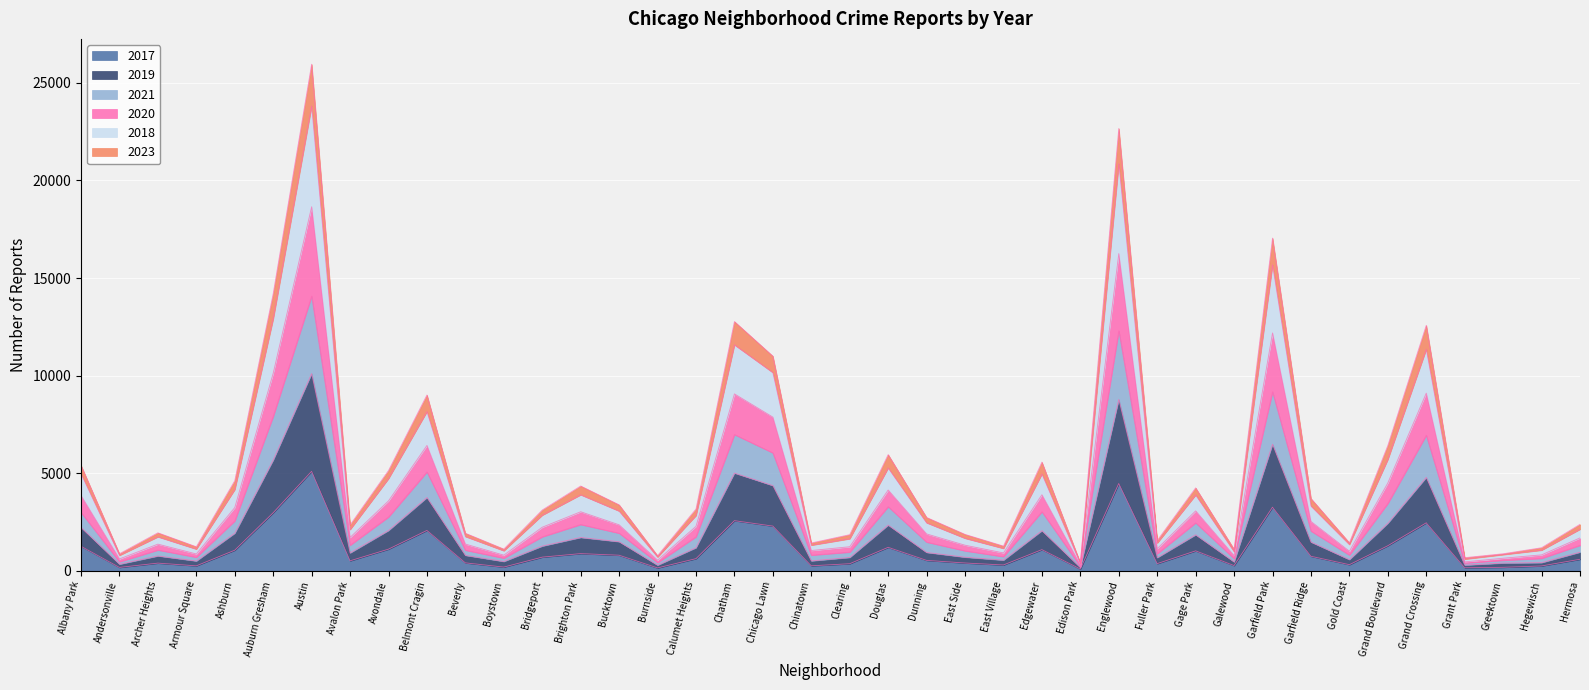

True or false: 2021 and 2018 intersect in this chart.

False